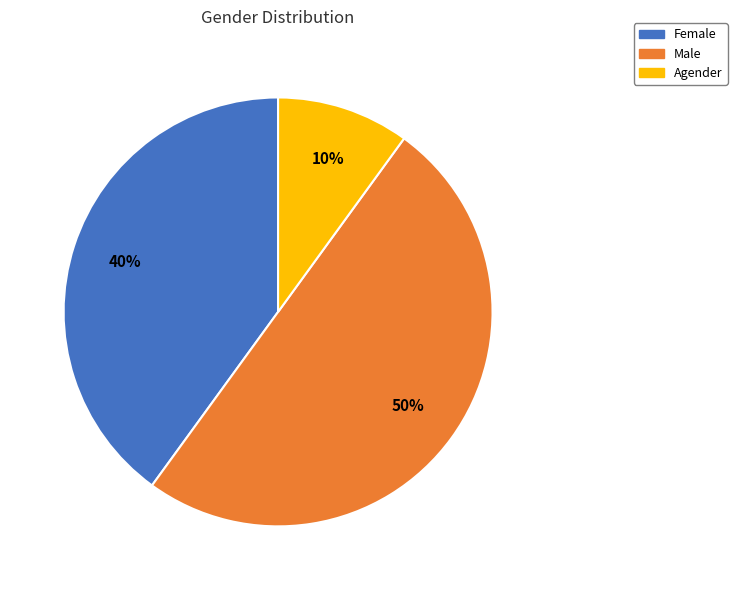

What is the largest slice in the pie chart?

Male